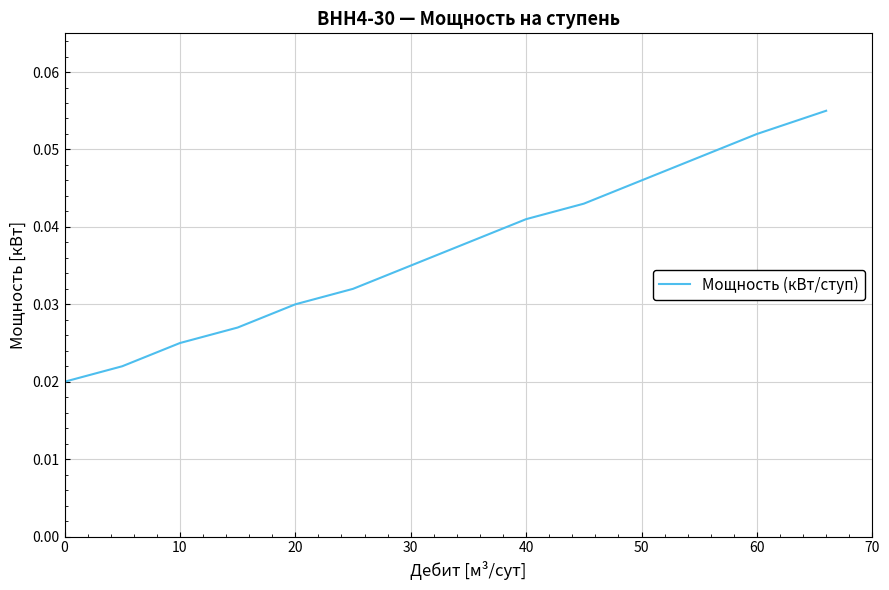

How many values are between 0 and 1?

14